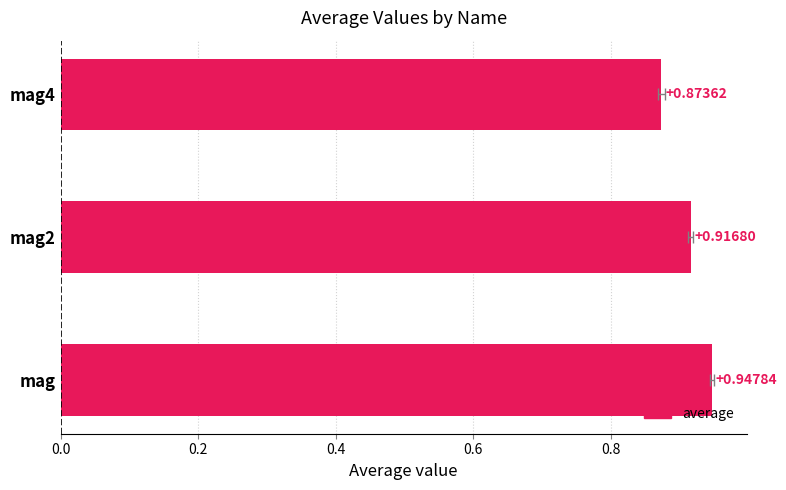

True or false: the data shows 1.2 at 0.2.

False